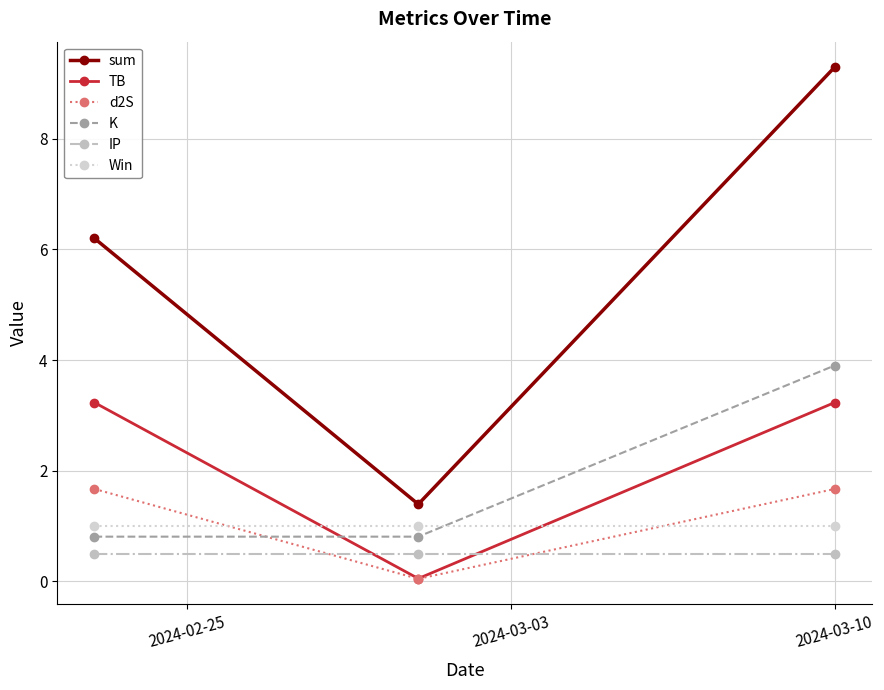

What is the average value of the Win series?

1.0